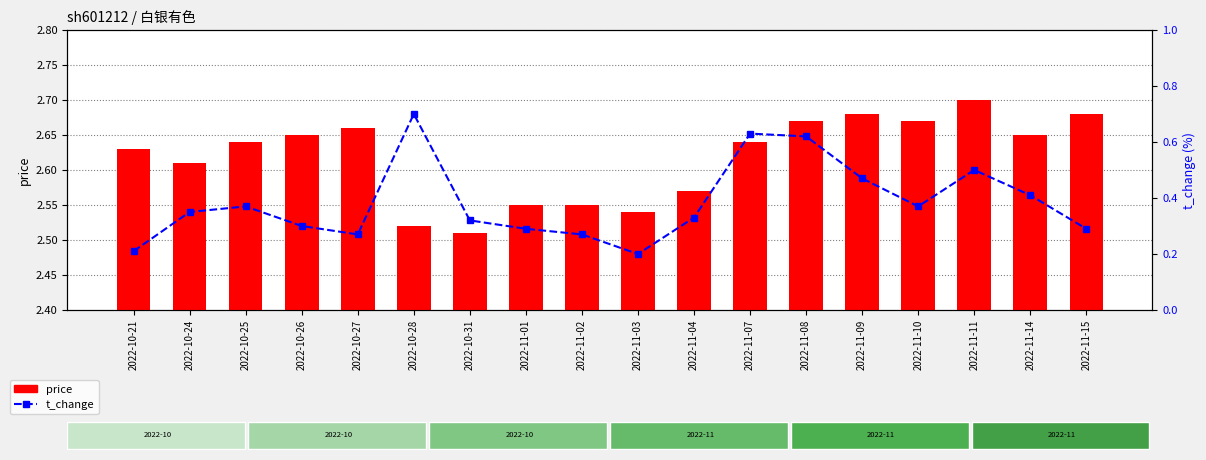

What is the sum of all t_change values?

6.9